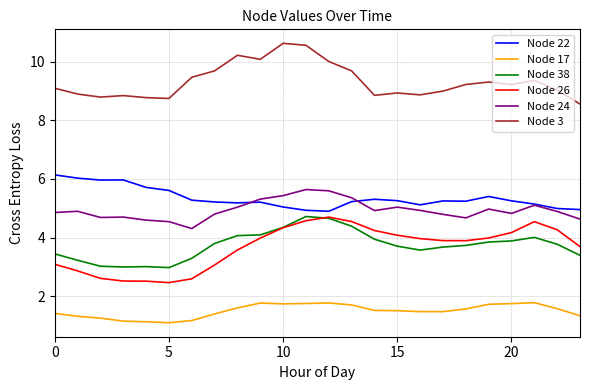

What is the highest value of the Node 17 series?

1.8